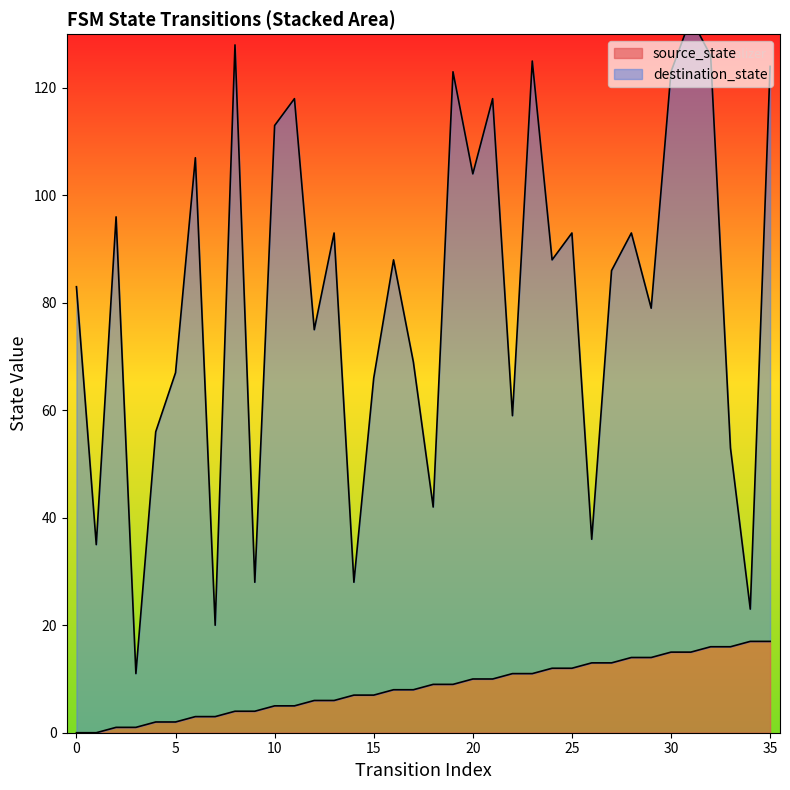

Reading left to right, transcribe all the data shown in this chart.

source_state: 0=0	1=0	2=1	3=1	4=2	5=2	6=3	7=3	8=4	9=4	10=5	11=5	12=6	13=6	14=7	15=7	16=8	17=8	18=9	19=9	20=10	21=10	22=11	23=11	24=12	25=12	26=13	27=13	28=14	29=14	30=15	31=15	32=16	33=16	34=17	35=17
destination_state: 0=83	1=35	2=96	3=11	4=56	5=67	6=107	7=20	8=128	9=28	10=113	11=118	12=75	13=93	14=28	15=66	16=88	17=69	18=42	19=123	20=104	21=118	22=59	23=125	24=88	25=93	26=36	27=86	28=93	29=79	30=123	31=133	32=126	33=53	34=23	35=124